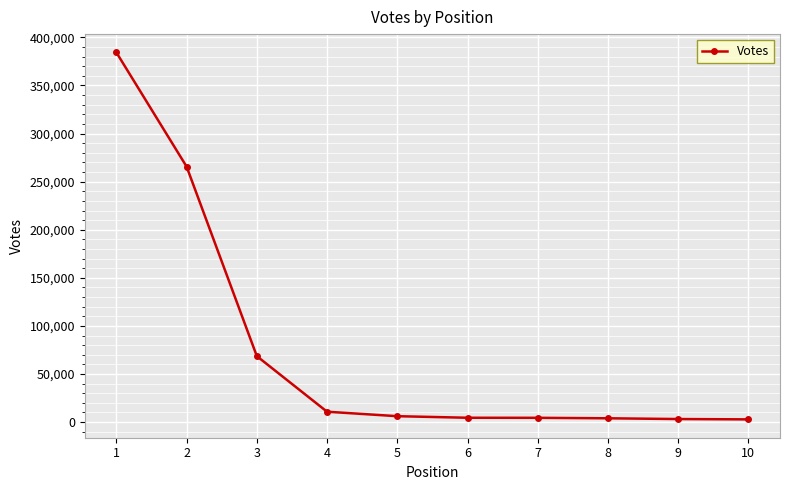

The value at 4 is 10811. True or false?

True